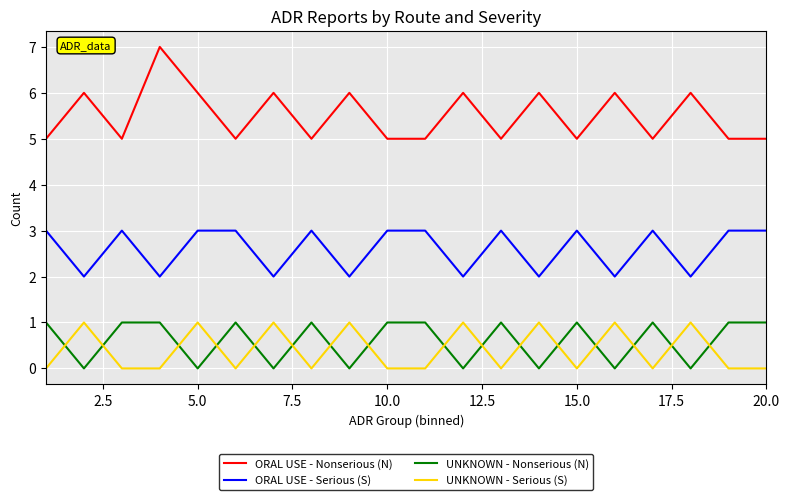

Count the number of categories in the chart.

20